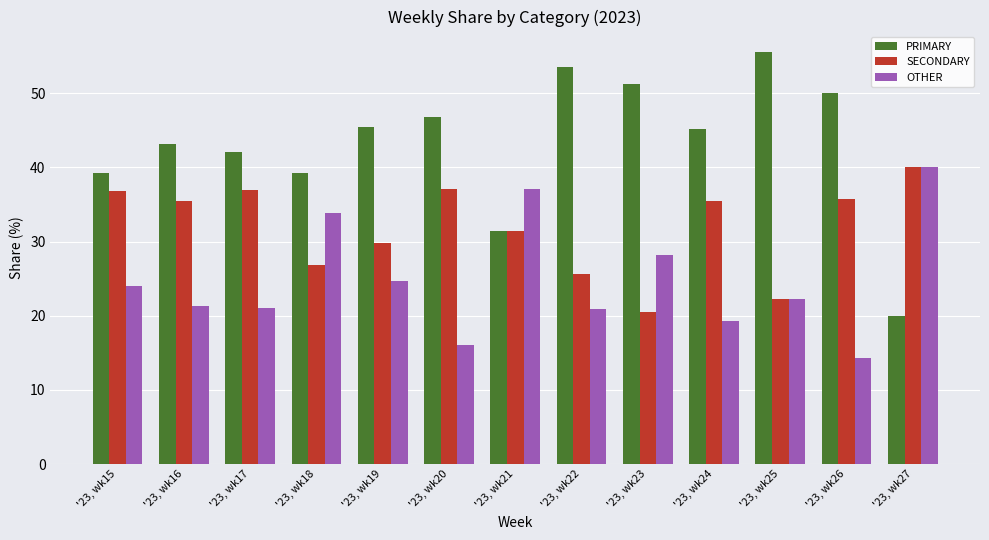

What is the average value of the SECONDARY series?

31.8